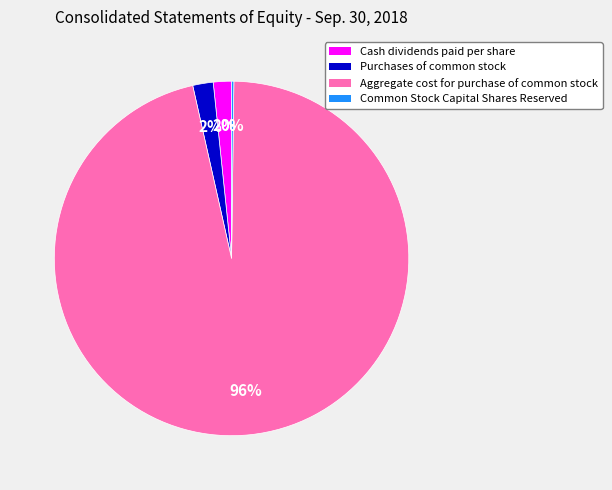

What percentage is the Cash dividends paid per share slice, to the nearest percent?

2%